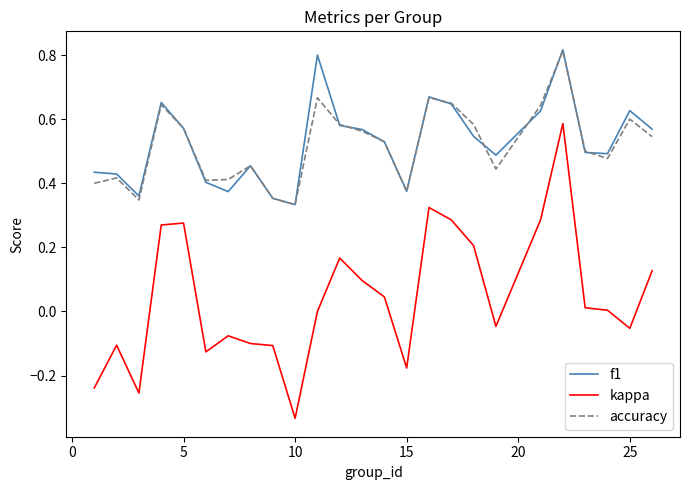

Which series has the largest range (max minus min)?

kappa